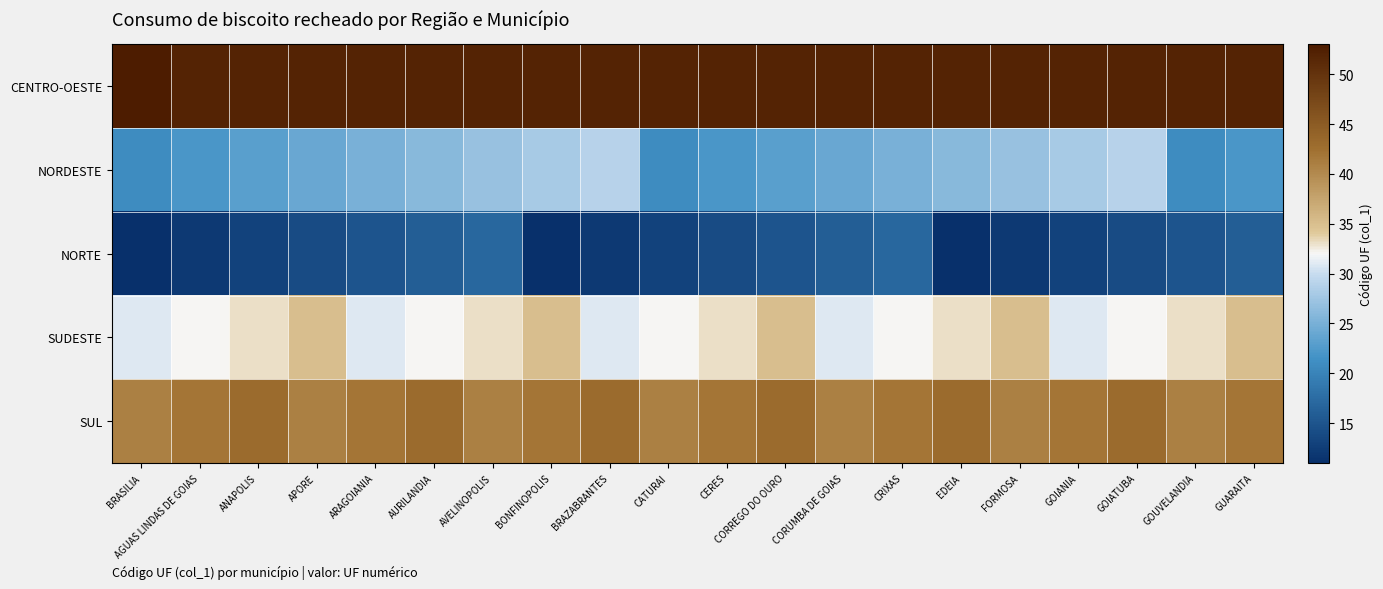

What is the total value across all series at BRAZABRANTES?

167